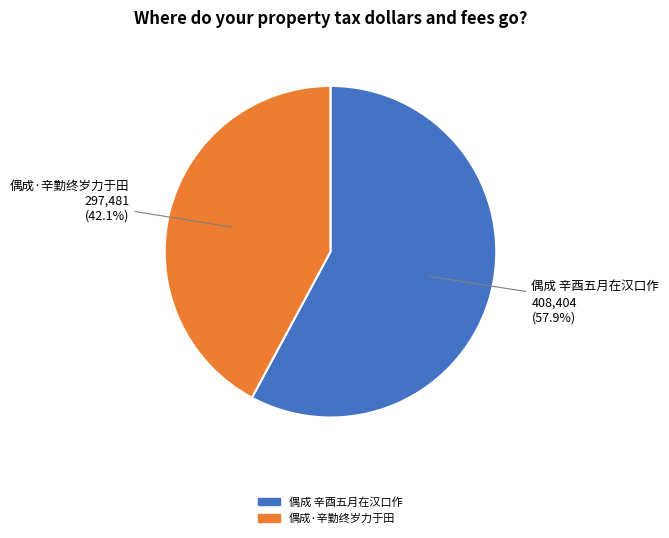

Which slice is the largest?

偶成 辛酉五月在汉口作